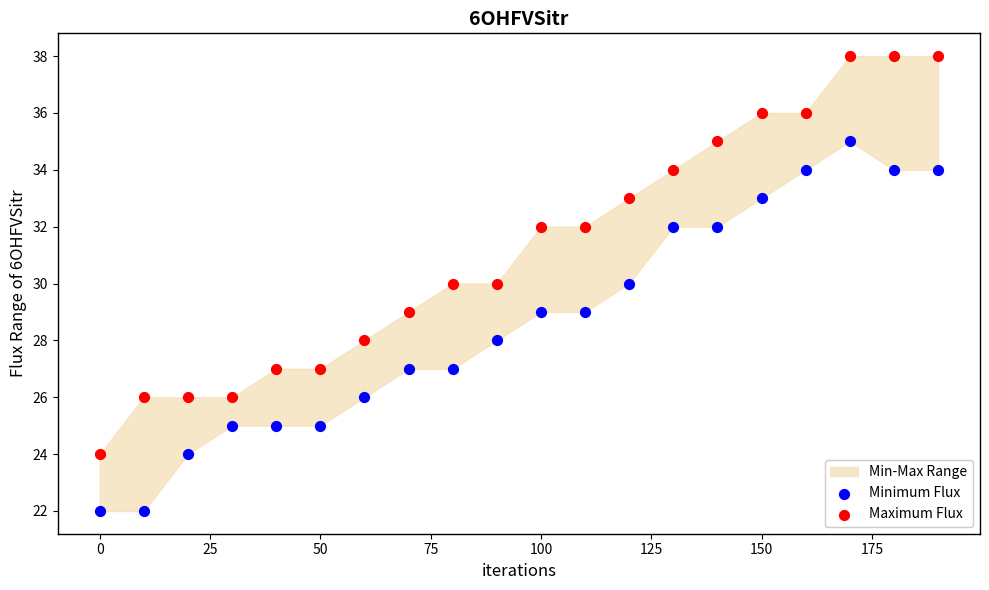

What is the X range (max minus min) for the scatter plot?

190